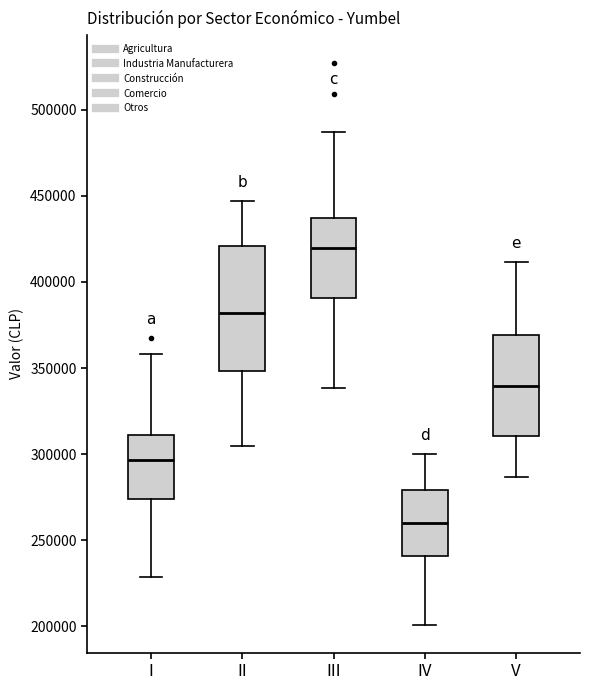

Reading left to right, read every box against the y-axis: the position of its median line, the range the box covers, and the ends of its whiskers. The values are not printed on the chart, so give them approximately, as read against the axis.

I: median 295000, box 275000 to 310000, whiskers 230000 to 360000
II: median 380000, box 350000 to 420000, whiskers 305000 to 445000
III: median 420000, box 390000 to 435000, whiskers 340000 to 485000
IV: median 260000, box 240000 to 280000, whiskers 200000 to 300000
V: median 340000, box 310000 to 370000, whiskers 285000 to 410000